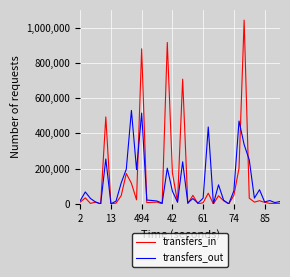

List the series in order of their peak value, highest first.

transfers_in, transfers_out